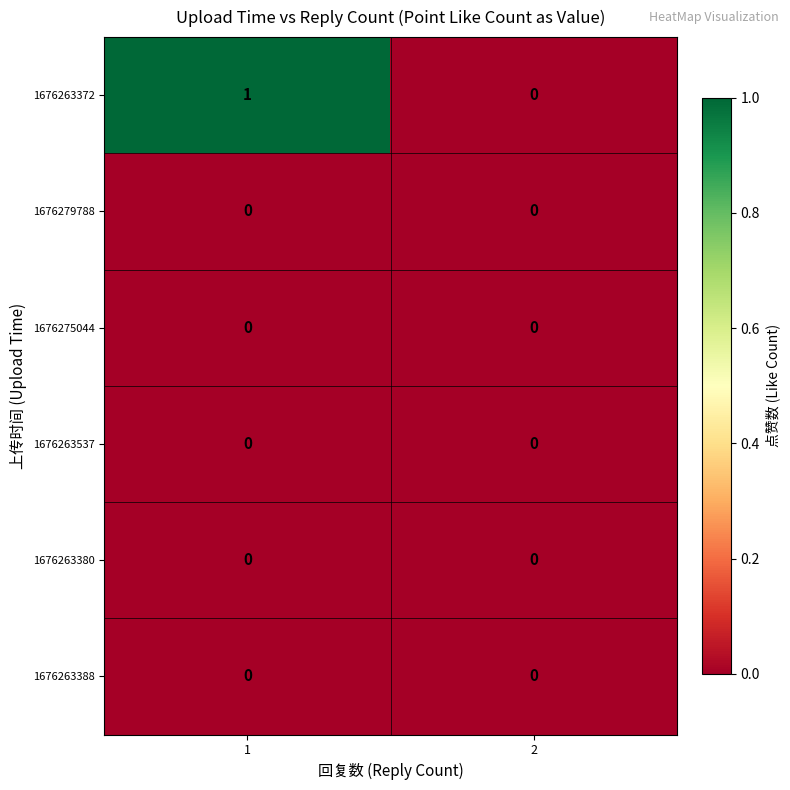

What is the total value across all series at 1?

1